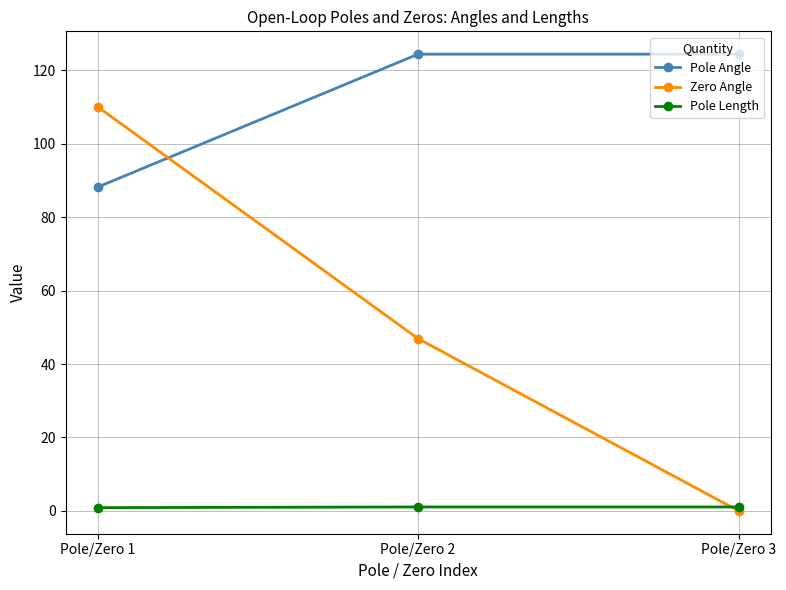

Which series has the largest total across all categories?

Pole Angle